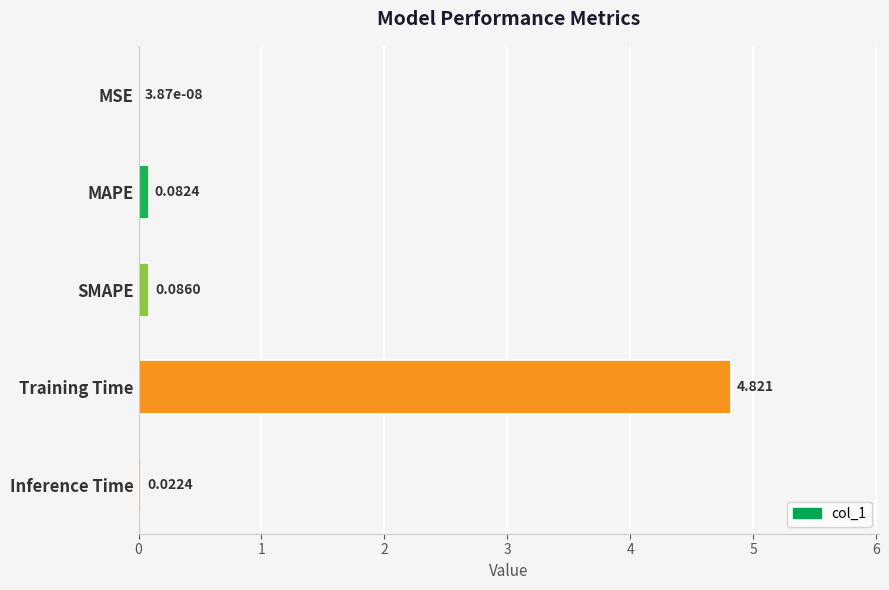

Which label corresponds to the largest value in the chart?

Training Time